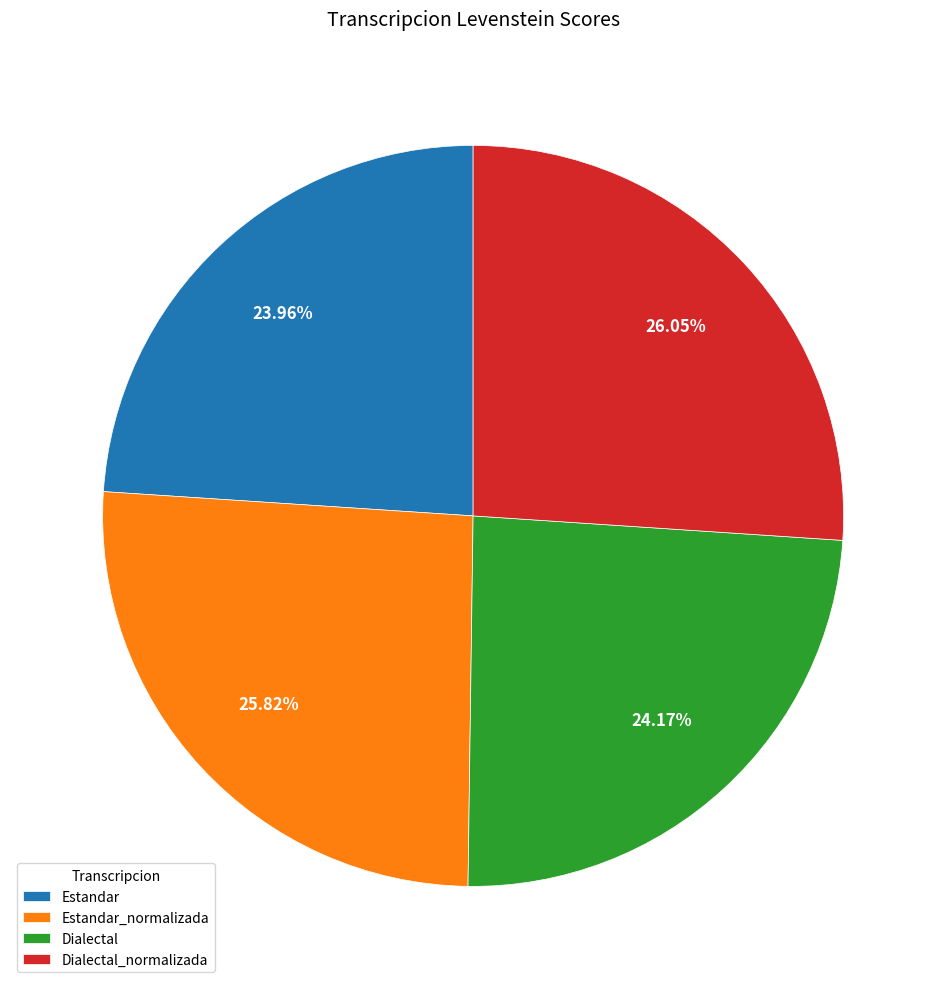

Does Dialectal_normalizada represent more than half of the total?

No